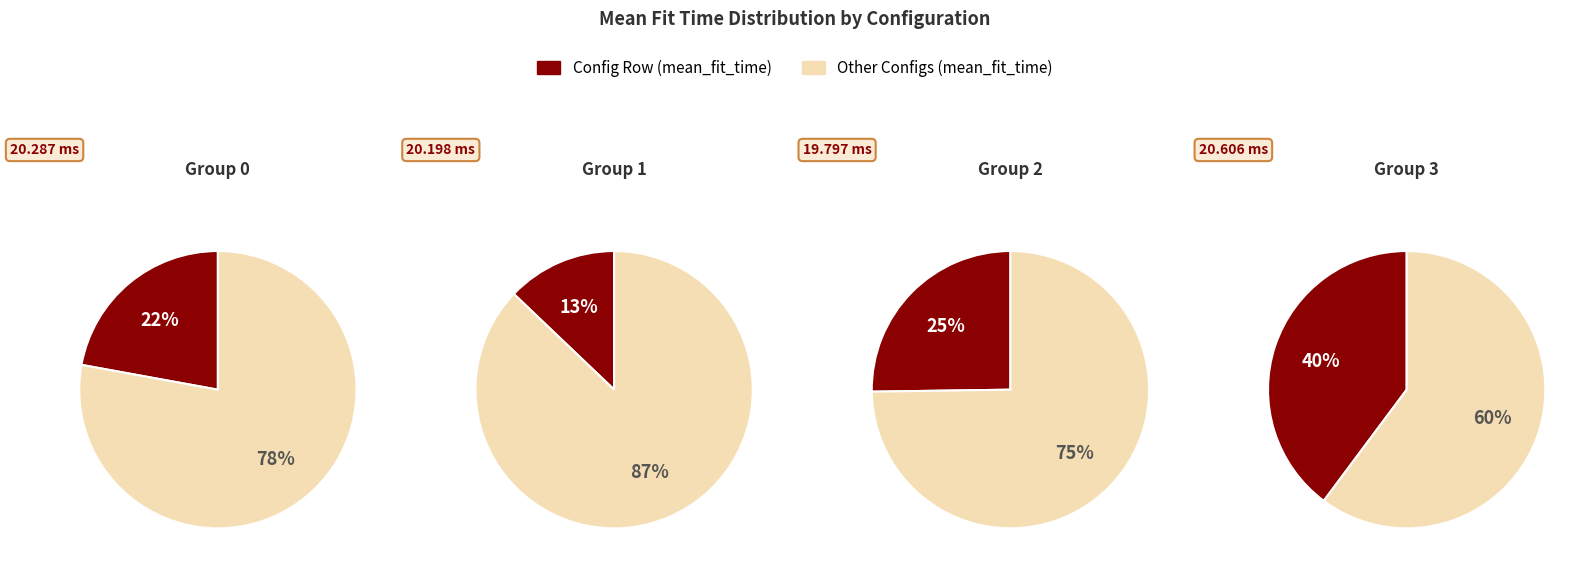

Does 4 account for over 50% of the chart?

No